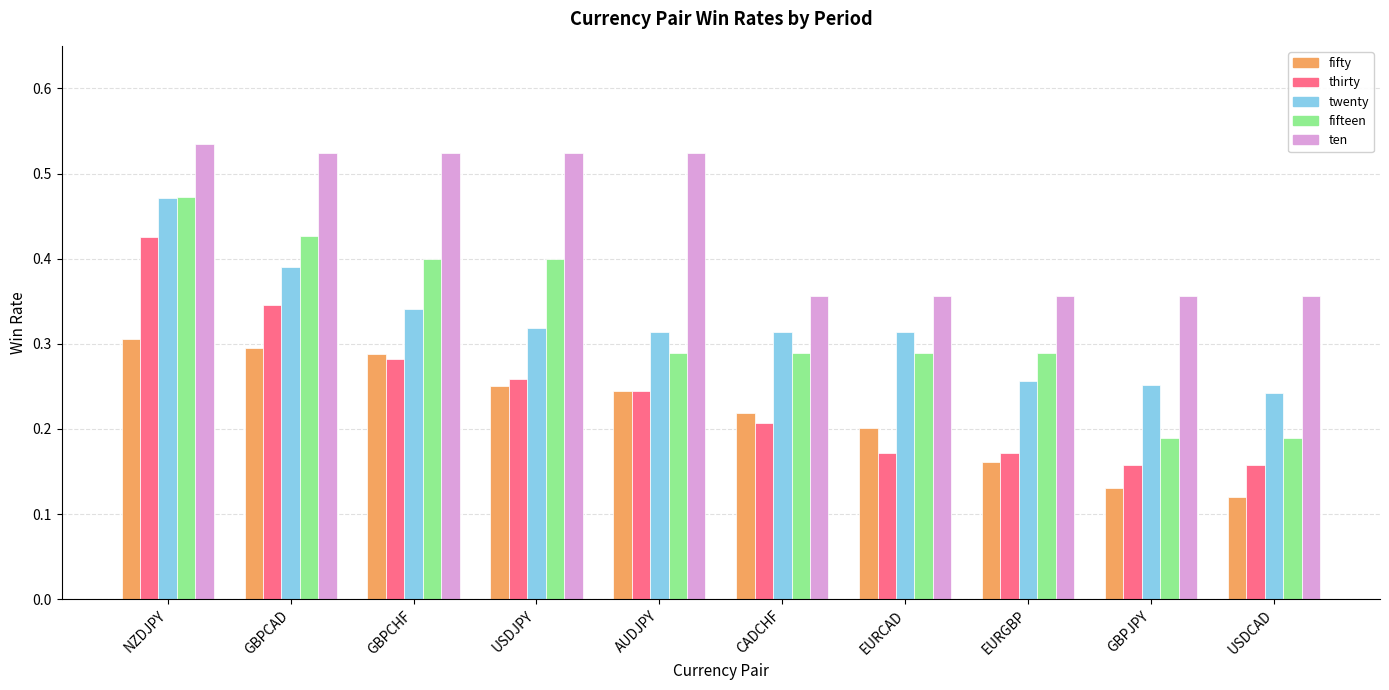

Which series has the largest total across all categories?

ten